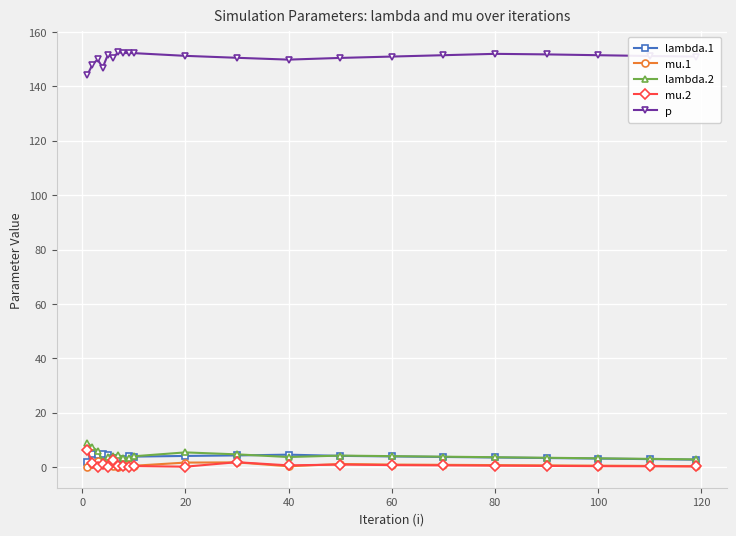

True or false: p and lambda.2 cross at least once.

False